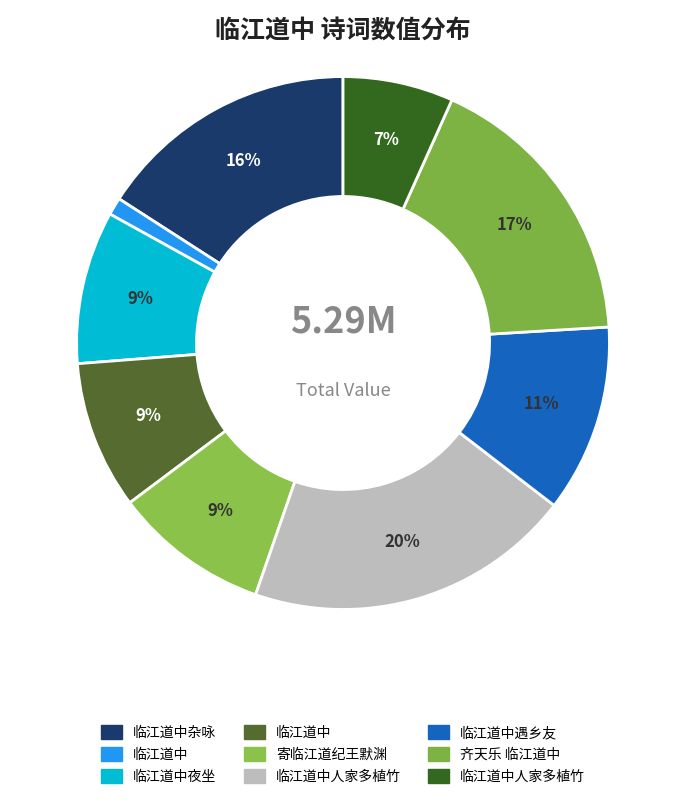

How many slices are in this pie chart?

9